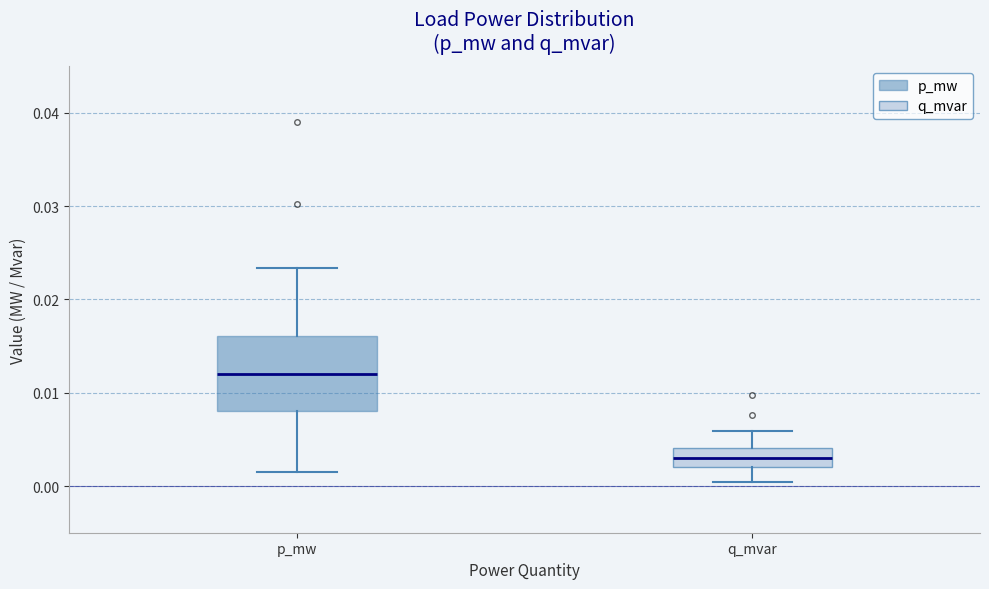

Reading left to right, read every box against the y-axis: the position of its median line, the range the box covers, and the ends of its whiskers. The values are not printed on the chart, so give them approximately, as read against the axis.

p_mw: median 0.012, box 0.008 to 0.016, whiskers 0.002 to 0.023
q_mvar: median 0.003, box 0.002 to 0.004, whiskers 0.000 to 0.006